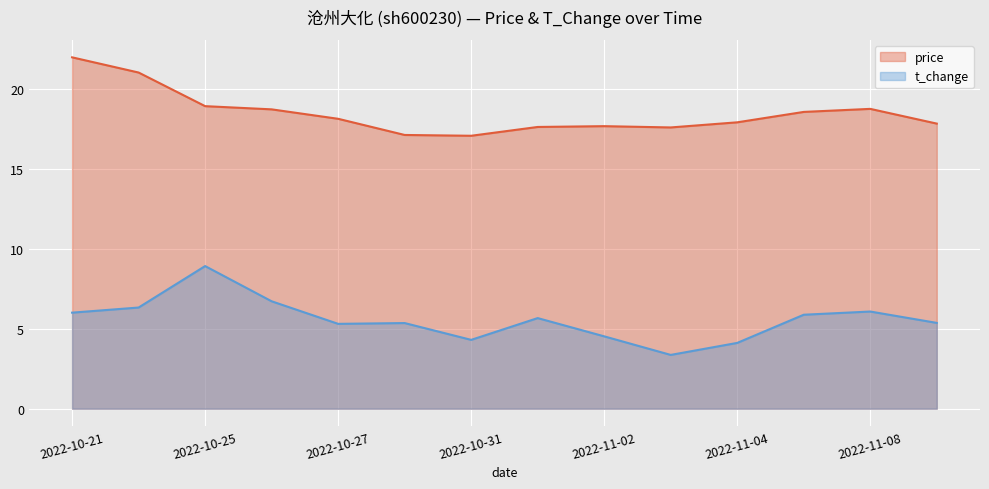

At how many categories does at least one series exceed 11?

14